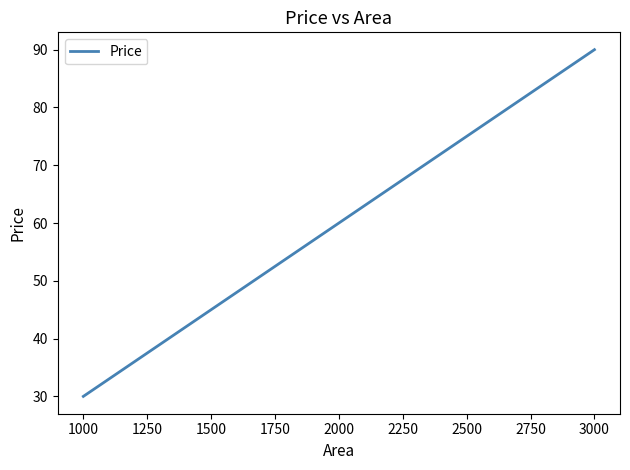

At which category does the chart reach its peak across all series?

3000